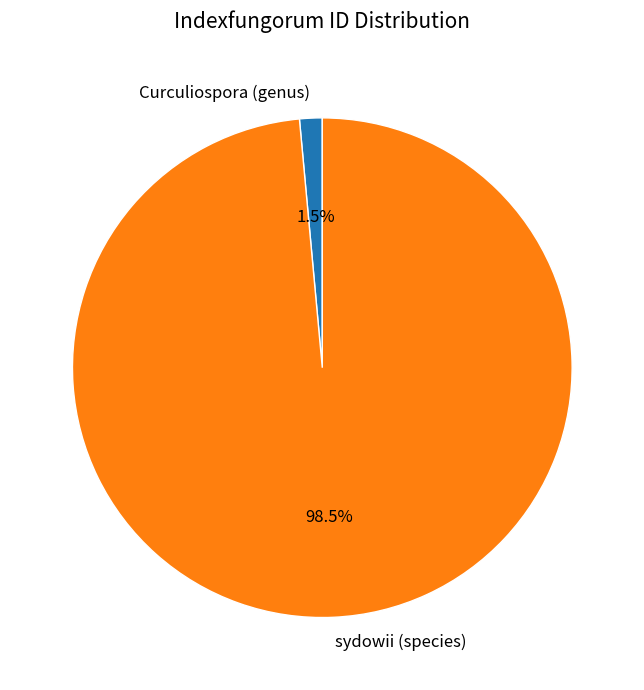

Is it true that sydowii (species) is 88% of the pie?

False